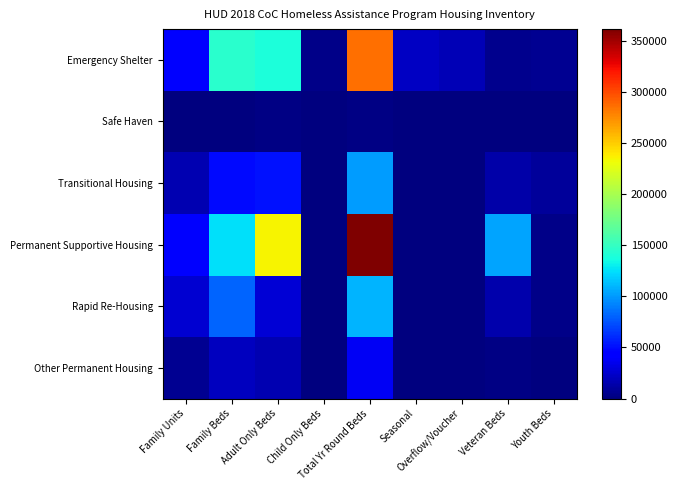

What is the total value across all series at Family Units?

135370